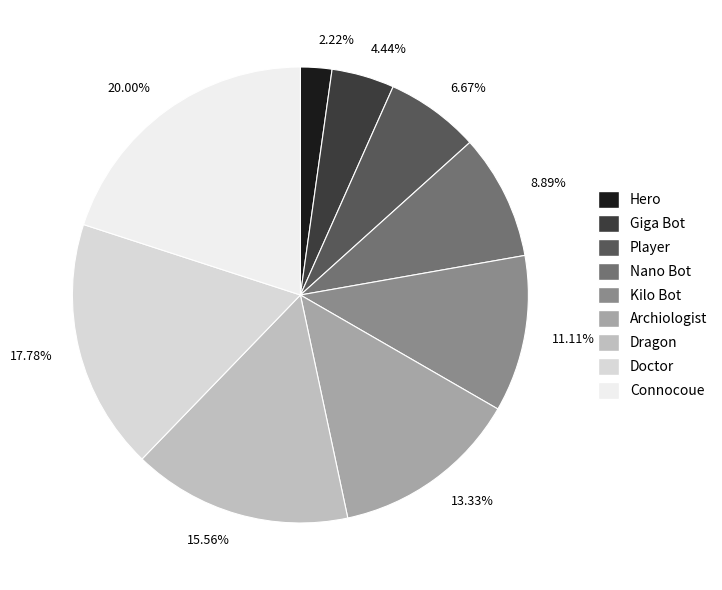

Which slice is the largest?

20.00%